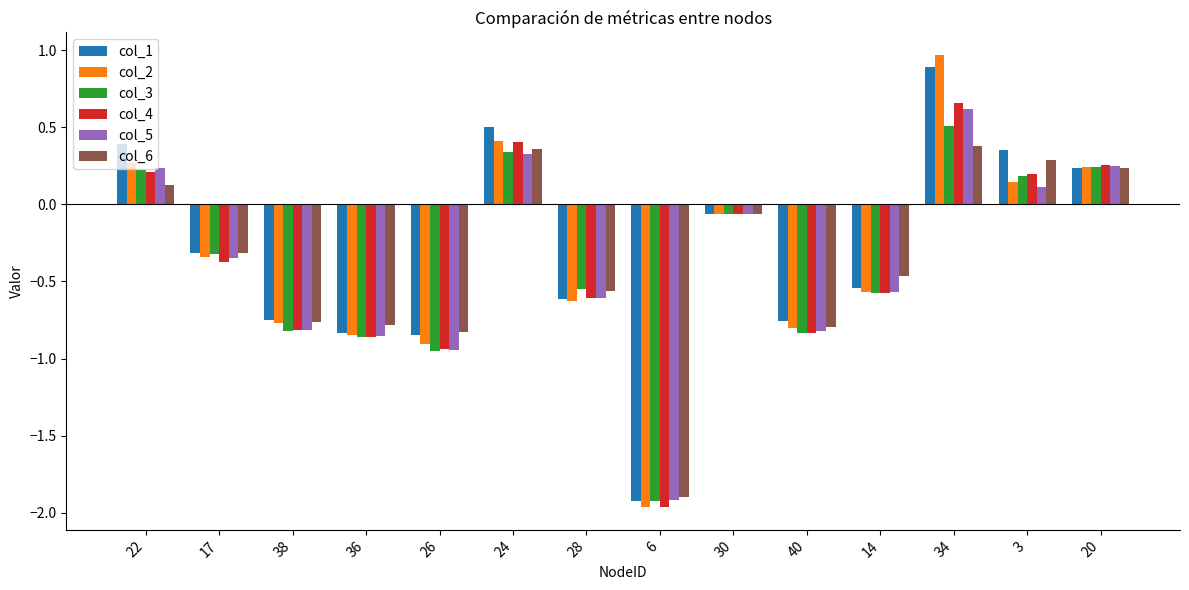

At how many categories does at least one series exceed -1?

13